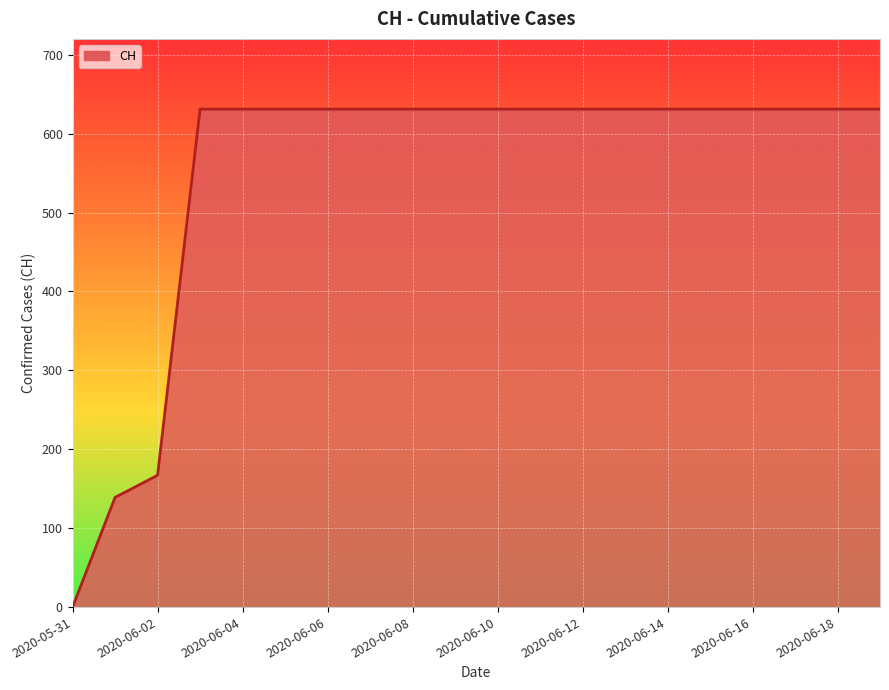

How many lines are shown in the chart?

1